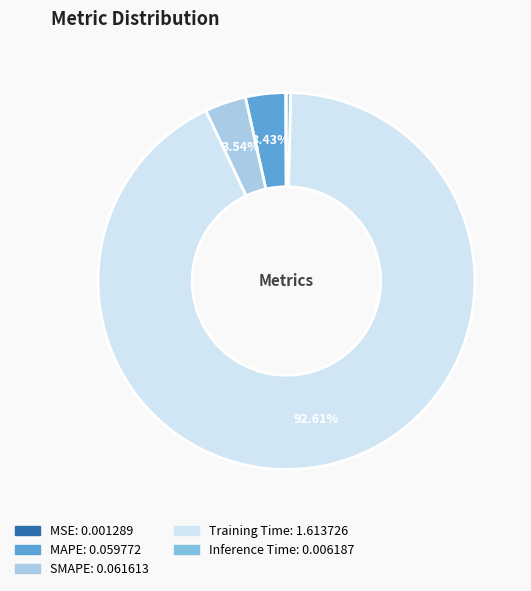

Is the sum of Inference Time and Training Time greater than half?

Yes